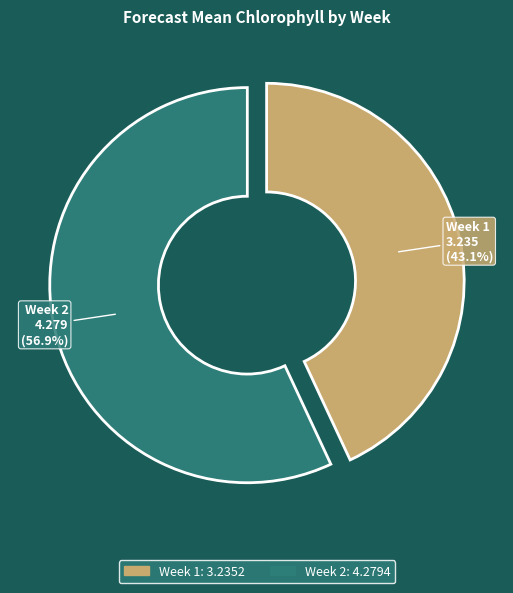

Is there any slice that represents more than half of the pie?

Yes